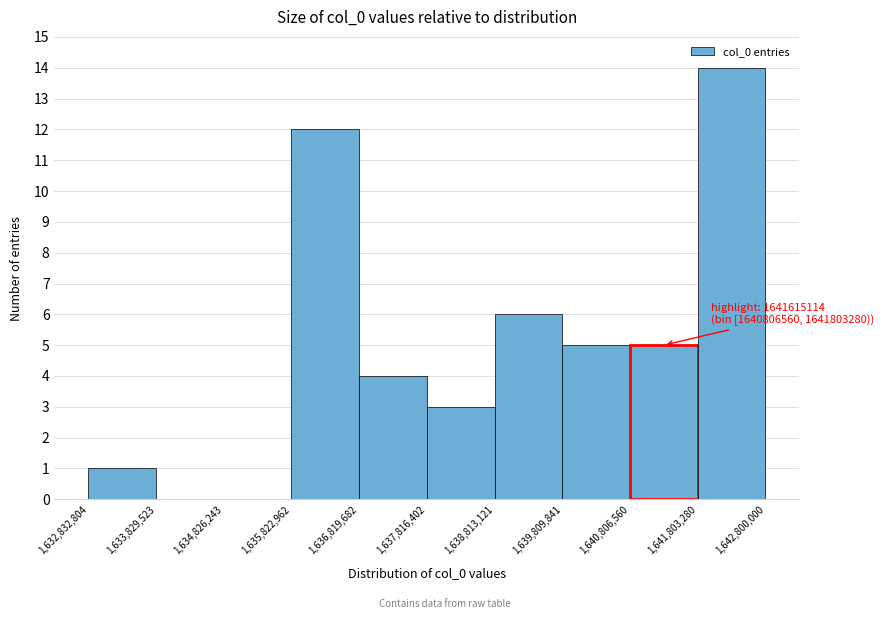

Which range on the x-axis has the tallest bar?

1,641,803,280 to 1,642,800,000